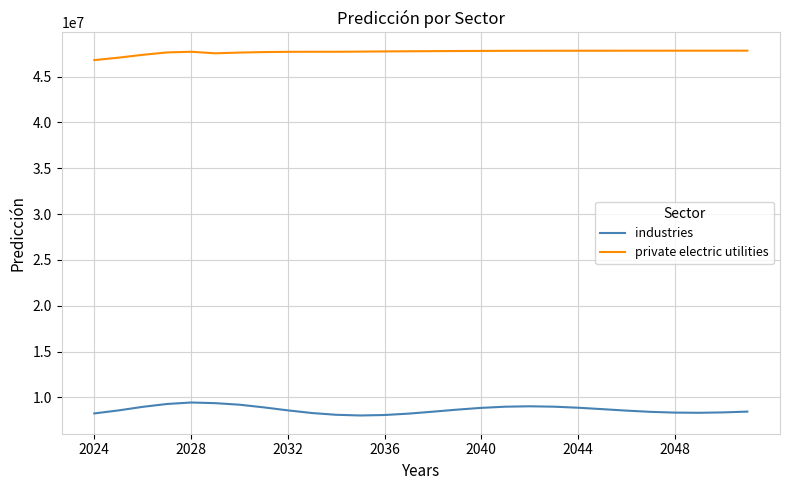

True or false: private electric utilities and industries cross at least once.

False